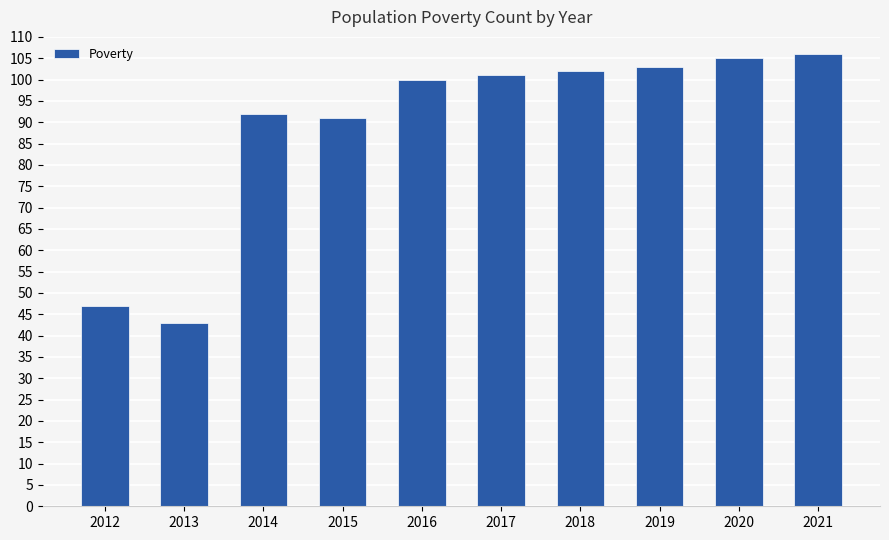

Reading left to right, extract all data points from this chart.

47	43	92	91	100	101	102	103	105	106